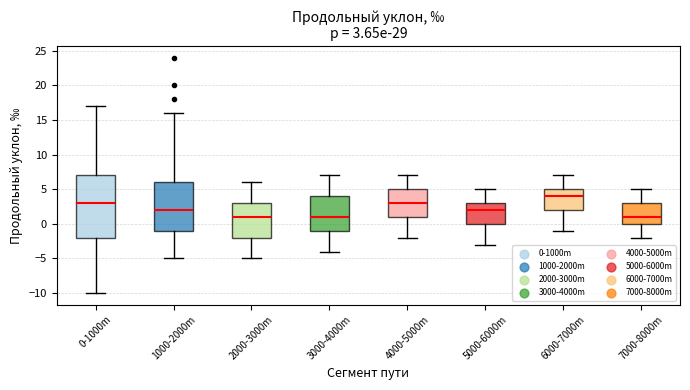

Comparing the boxes themselves (not the whiskers), which one is the tallest?

0-1000m